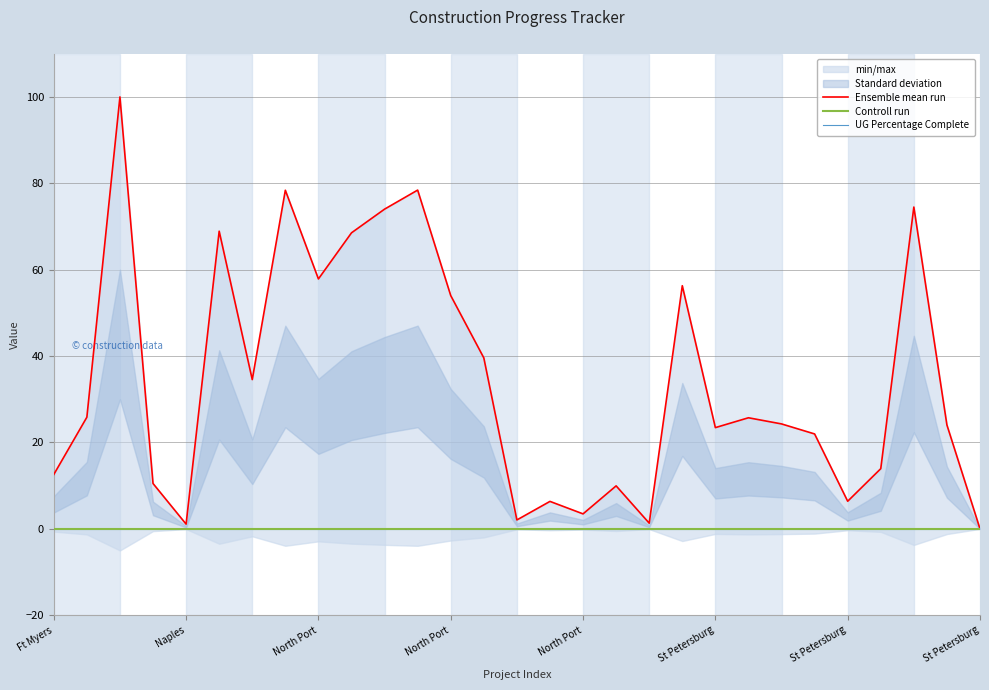

Which series has the widest spread of values?

Ensemble mean run